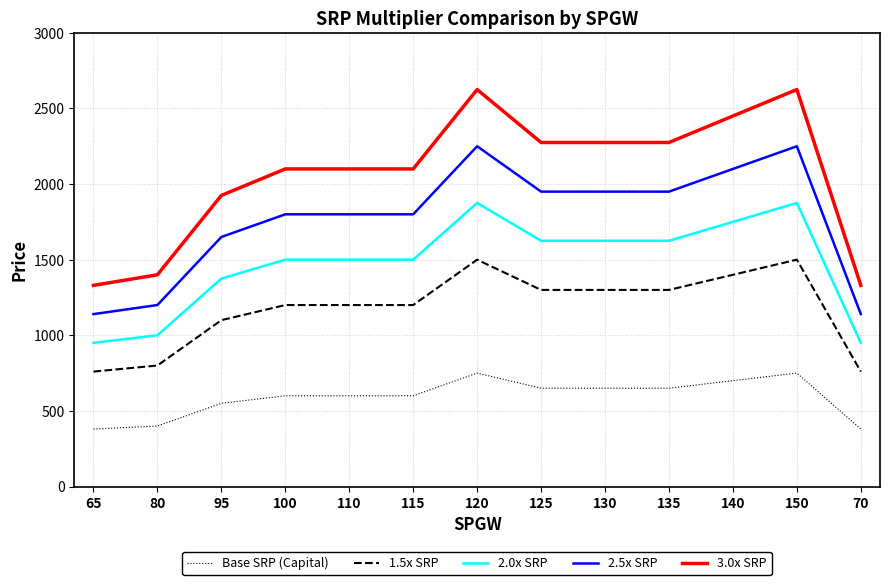

Where is 2.5x SRP nearest to the value 1695?

95